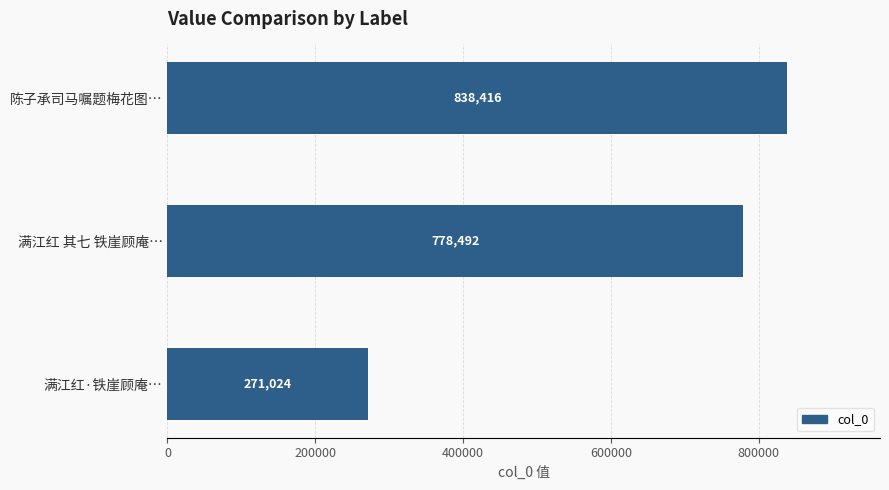

List the labels in order of value, largest first.

陈子承司马嘱题梅花图…, 满江红 其七 铁崖顾庵…, 满江红·铁崖顾庵…